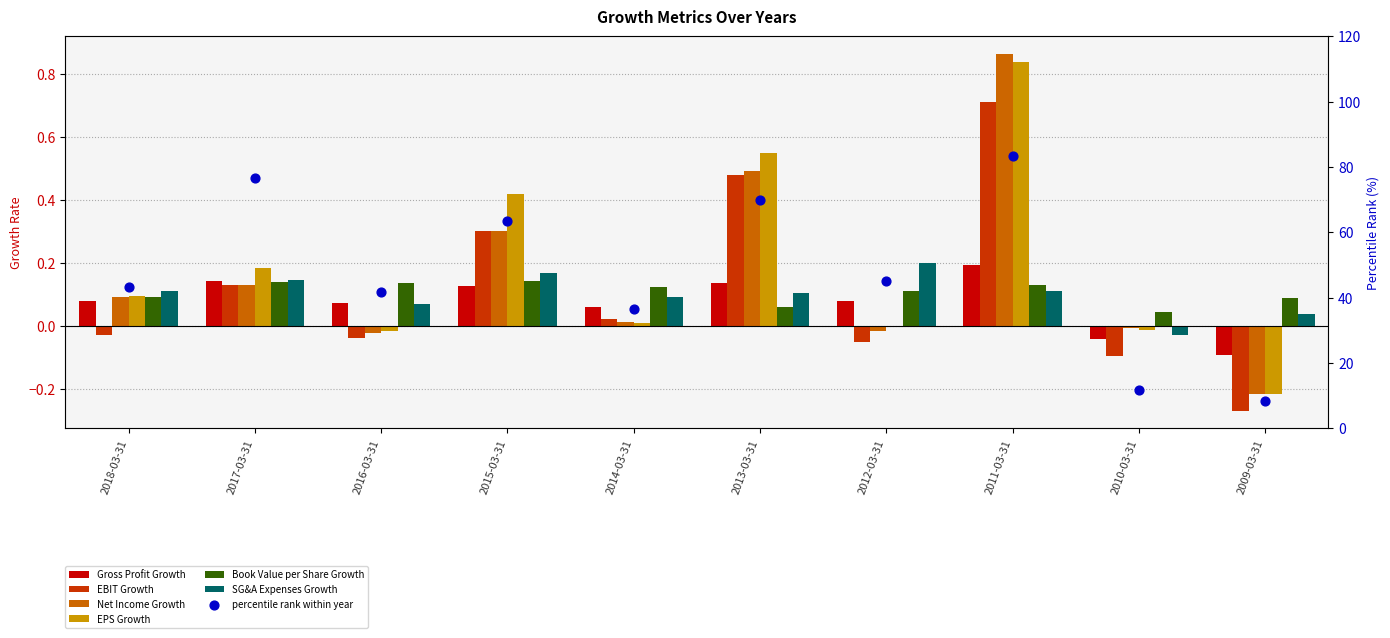

What is the total value across all series at 2009-03-31?

-0.7